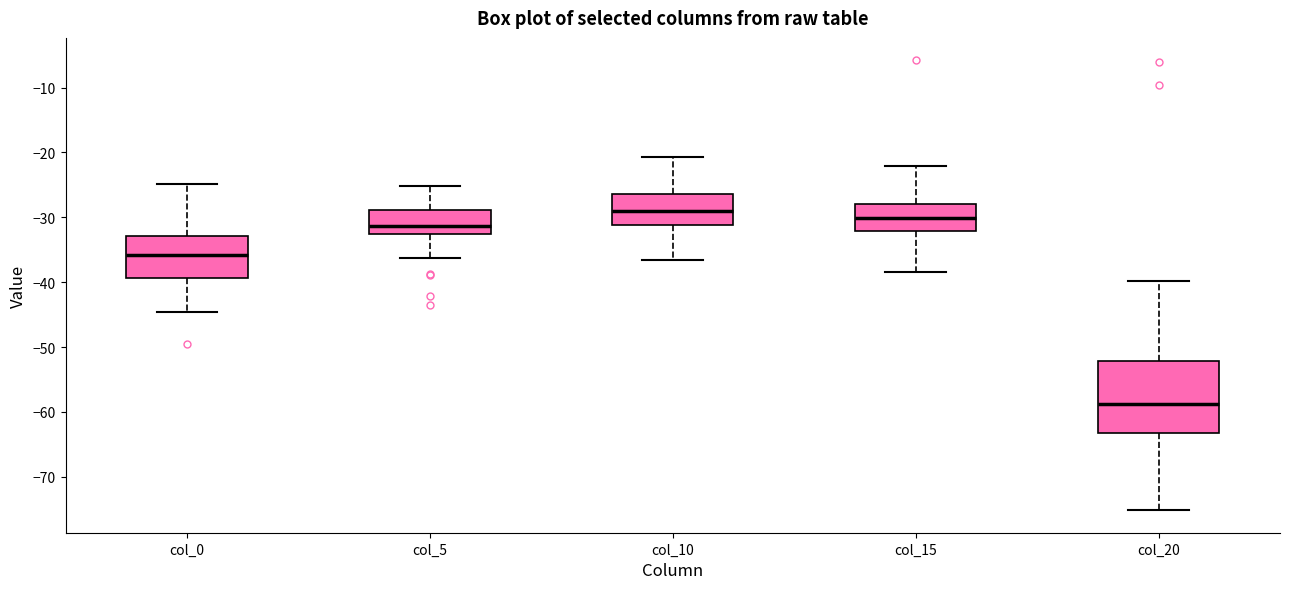

Reading left to right, read every box against the y-axis: the position of its median line, the range the box covers, and the ends of its whiskers. The values are not printed on the chart, so give them approximately, as read against the axis.

col_0: median -36, box -39 to -33, whiskers -45 to -25
col_5: median -31, box -33 to -29, whiskers -36 to -25
col_10: median -29, box -31 to -26, whiskers -37 to -21
col_15: median -30, box -32 to -28, whiskers -38 to -22
col_20: median -59, box -63 to -52, whiskers -75 to -40